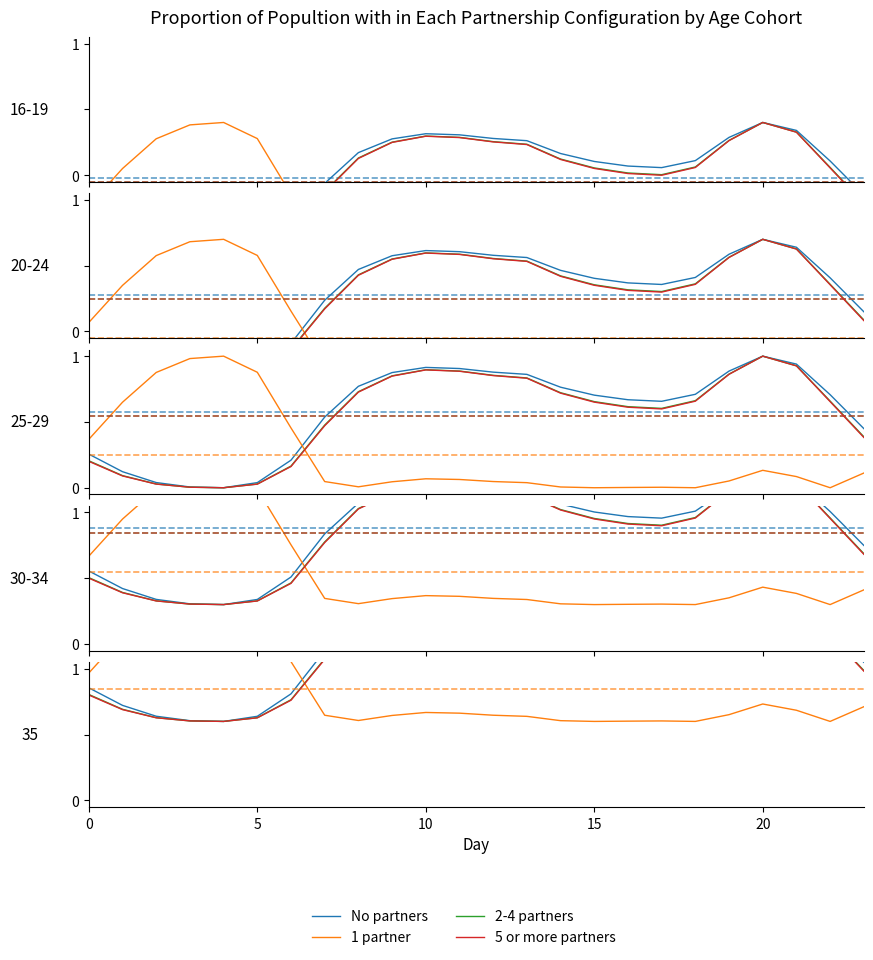

What is the difference between the 5 or more partners values at 18 and 10?

0.6